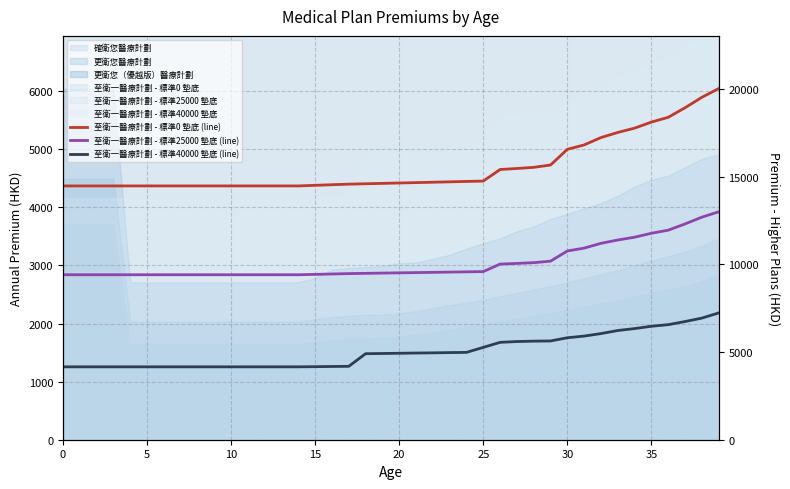

Where does the 至衛一醫療計劃 - 標準40000 墊底 (line) series first go above 4927?

21